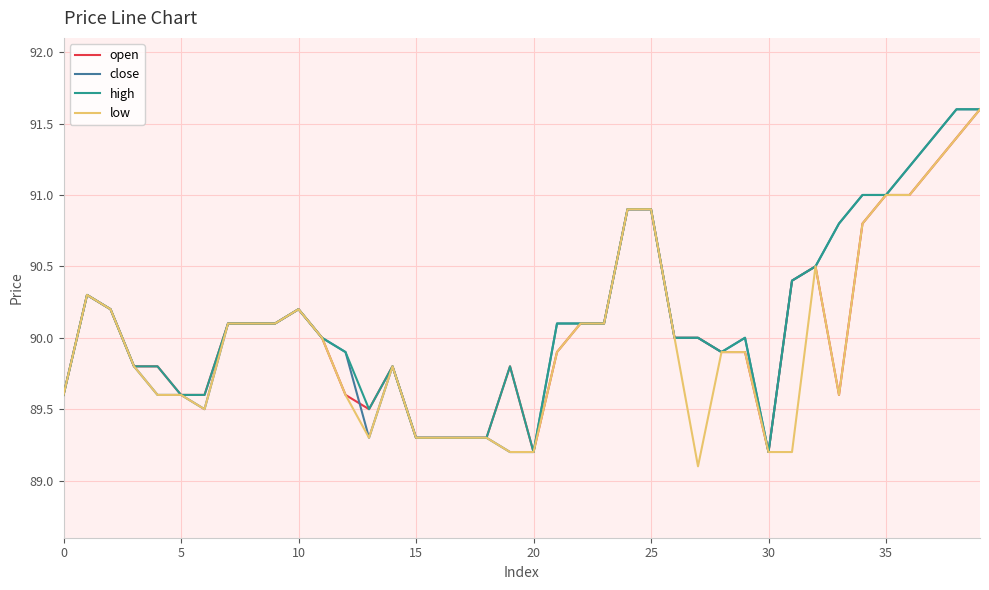

Reading left to right, what are all the values shown in this chart?

open: 89.6	90.3	90.2	89.8	89.8	89.6	89.6	90.1	90.1	90.1	90.2	90.0	89.6	89.5	89.8	89.3	89.3	89.3	89.3	89.8	89.2	89.9	90.1	90.1	90.9	90.9	90.0	90.0	89.9	89.9	89.2	90.4	90.5	89.6	90.8	91.0	91.0	91.2	91.4	91.6
close: 89.6	90.3	90.2	89.8	89.6	89.6	89.5	90.1	90.1	90.1	90.2	90.0	89.9	89.3	89.8	89.3	89.3	89.3	89.3	89.2	89.2	90.1	90.1	90.1	90.9	90.9	90.0	90.0	89.9	90.0	89.2	90.4	90.5	90.8	91.0	91.0	91.2	91.4	91.6	91.6
high: 89.6	90.3	90.2	89.8	89.8	89.6	89.6	90.1	90.1	90.1	90.2	90.0	89.9	89.5	89.8	89.3	89.3	89.3	89.3	89.8	89.2	90.1	90.1	90.1	90.9	90.9	90.0	90.0	89.9	90.0	89.2	90.4	90.5	90.8	91.0	91.0	91.2	91.4	91.6	91.6
low: 89.6	90.3	90.2	89.8	89.6	89.6	89.5	90.1	90.1	90.1	90.2	90.0	89.6	89.3	89.8	89.3	89.3	89.3	89.3	89.2	89.2	89.9	90.1	90.1	90.9	90.9	90.0	89.1	89.9	89.9	89.2	89.2	90.5	89.6	90.8	91.0	91.0	91.2	91.4	91.6